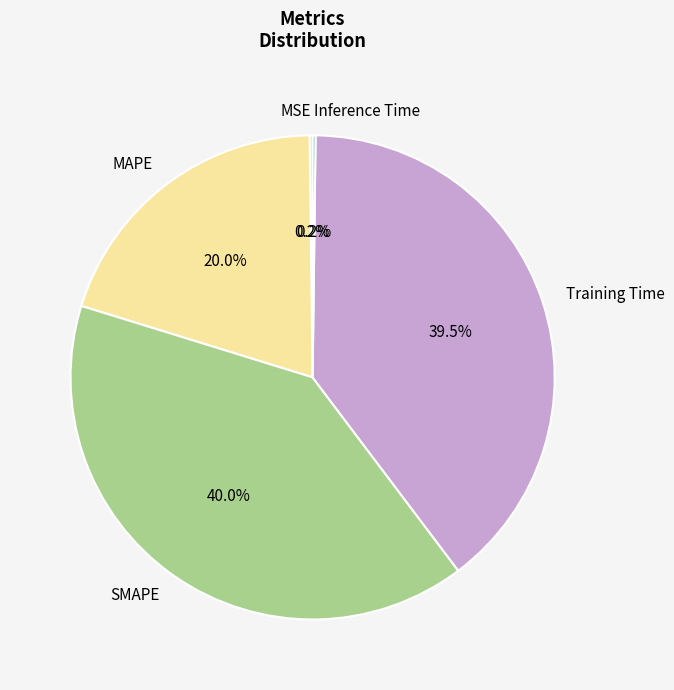

Which slice is the largest?

SMAPE